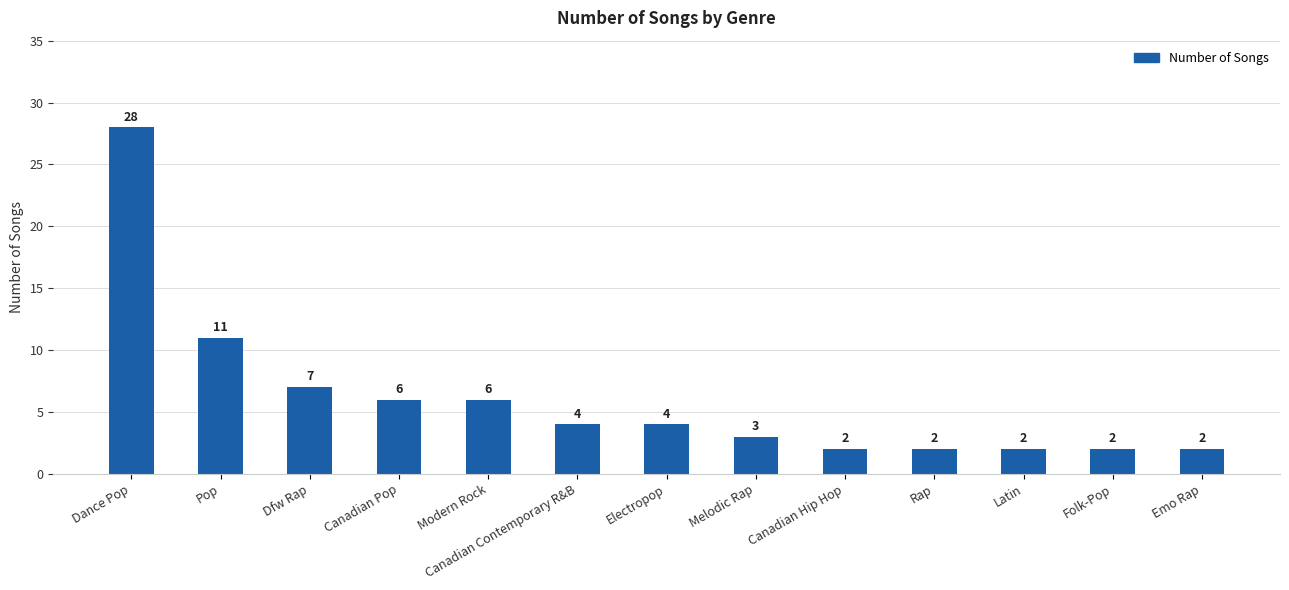

How many values are below 4?

6